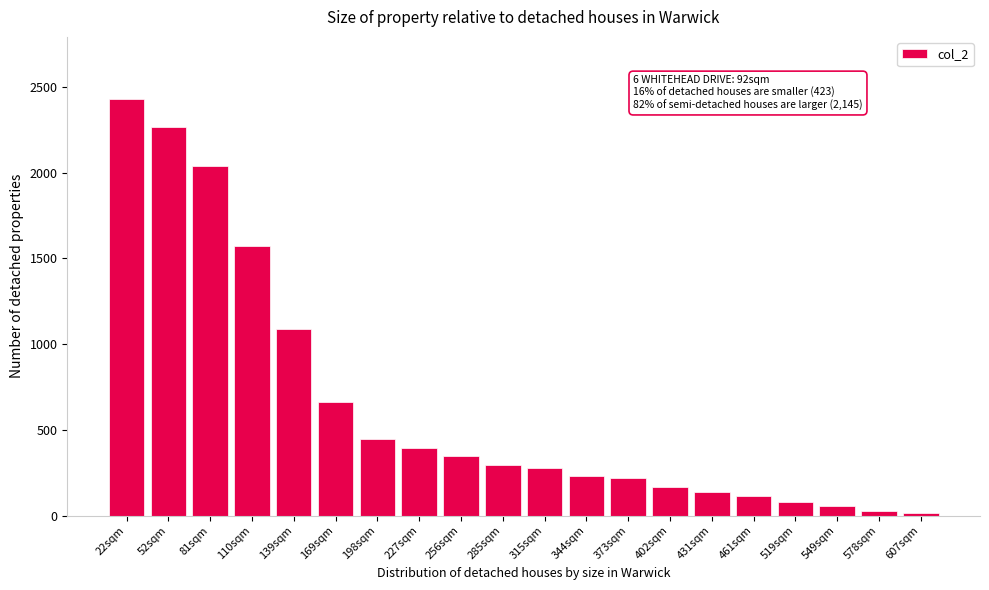

Reading left to right, what are all the values shown in this chart?

2427	2263	2039	1572	1089	661	447	392	345	298	278	232	219	165	136	113	81	59	27	15